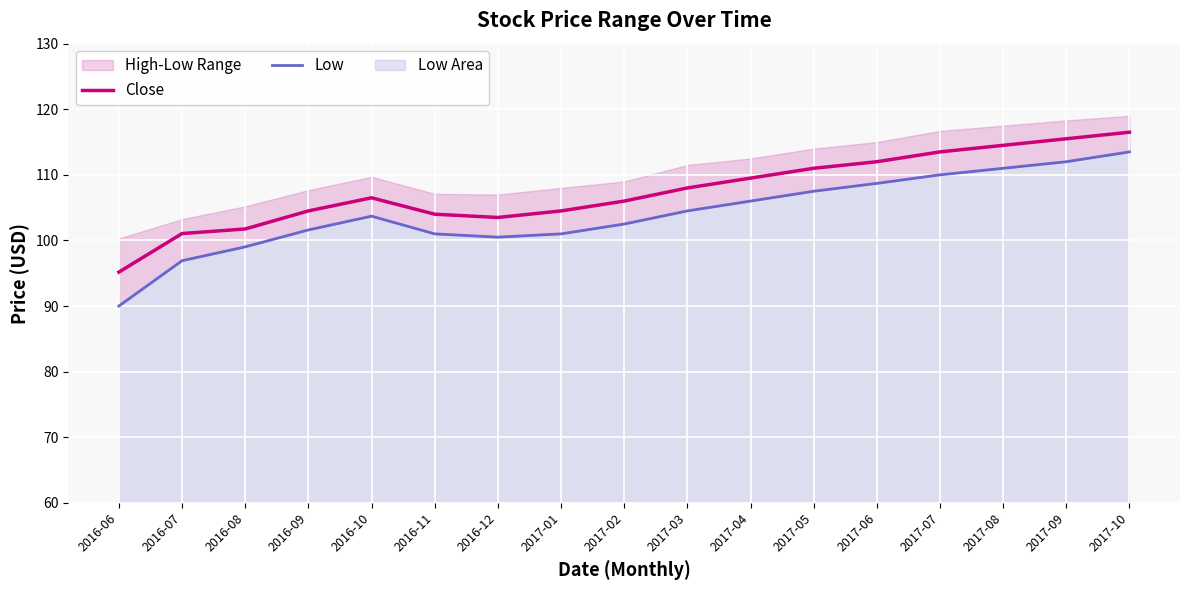

Where is the first local minimum for Close?

2016-12